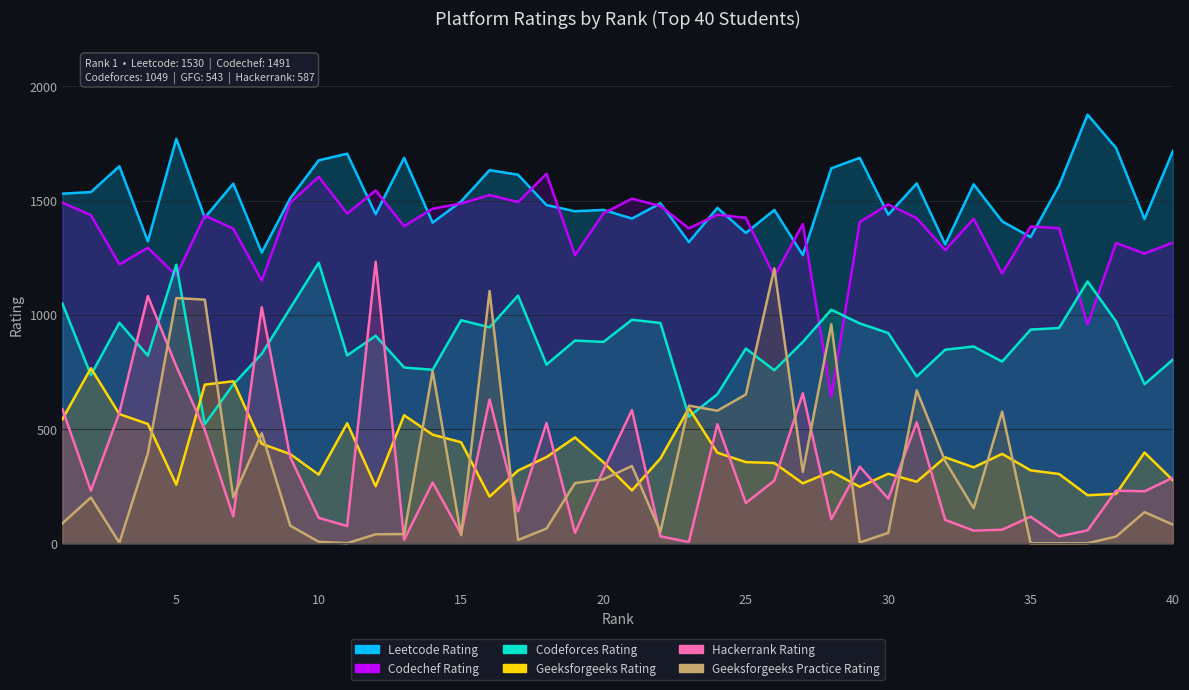

Is the value of Geeksforgeeks_Rating at 32 greater than the value of Codechef_Rating at 23?

No